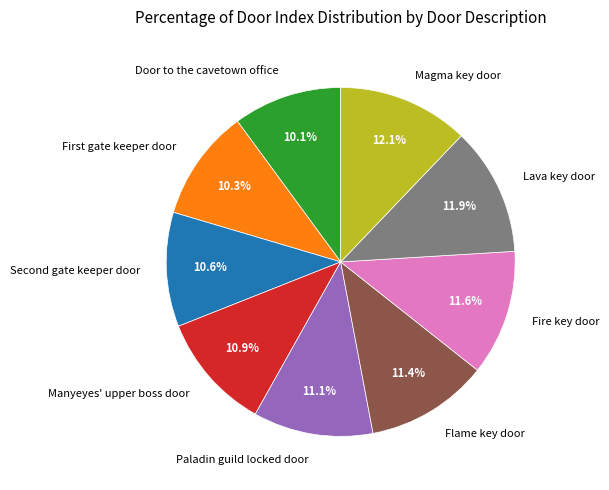

Which has a higher value, Manyeyes' upper boss door or Door to the cavetown office?

Manyeyes' upper boss door